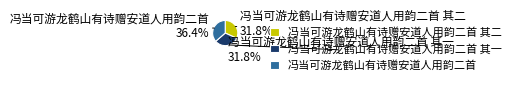

True or false: 冯当可游龙鹤山有诗赠安道人用韵二首 accounts for 44% of the total.

False